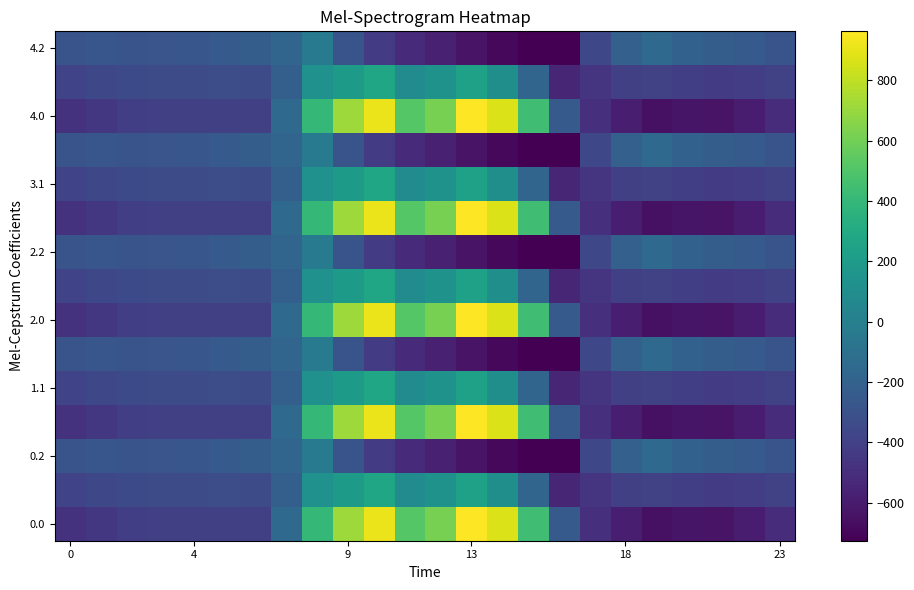

At which category is the sum across all series the highest?

10